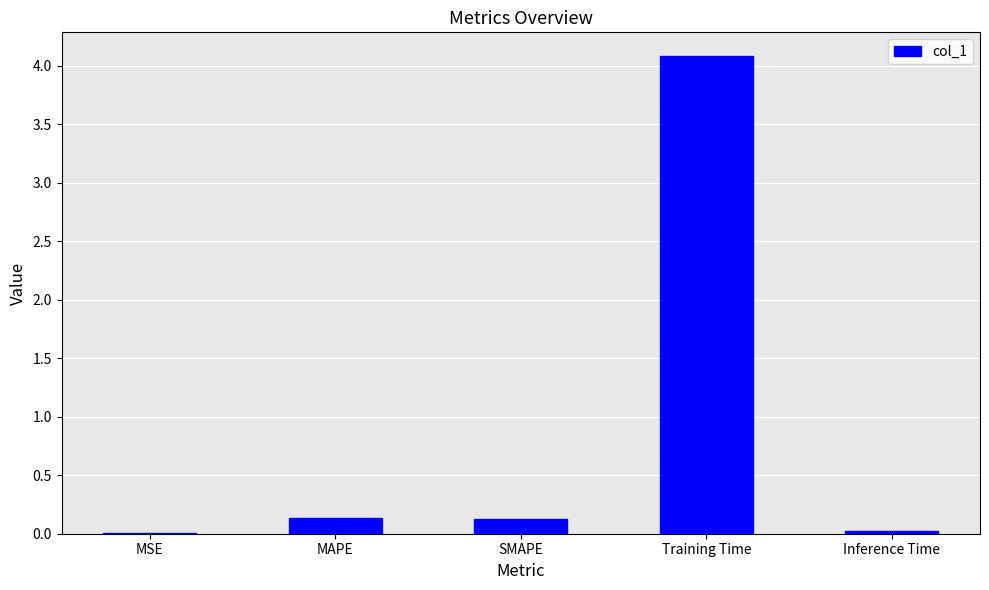

Which has a higher value, SMAPE or MSE?

SMAPE